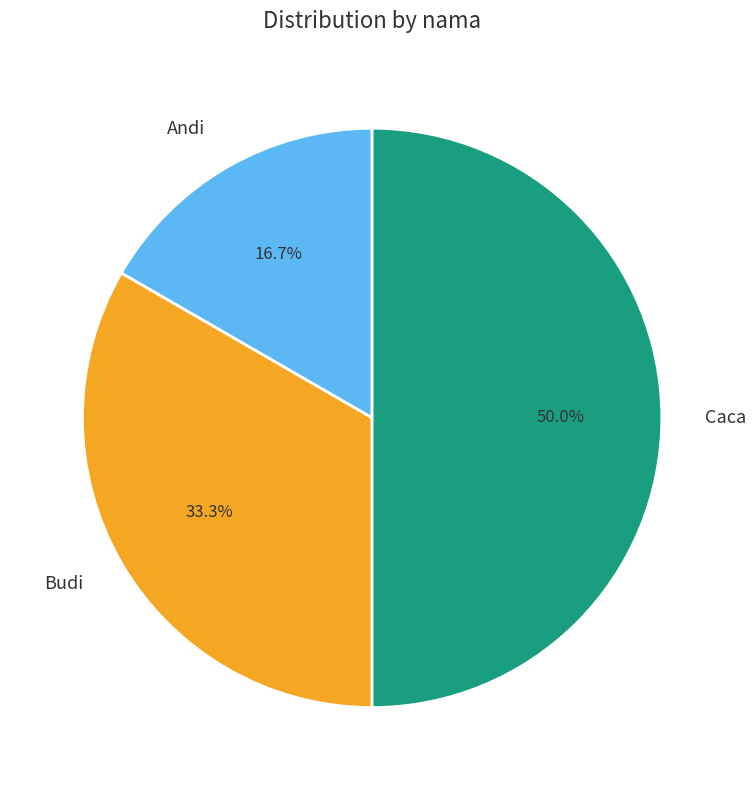

What is the total percentage of Andi and Budi?

50.0%